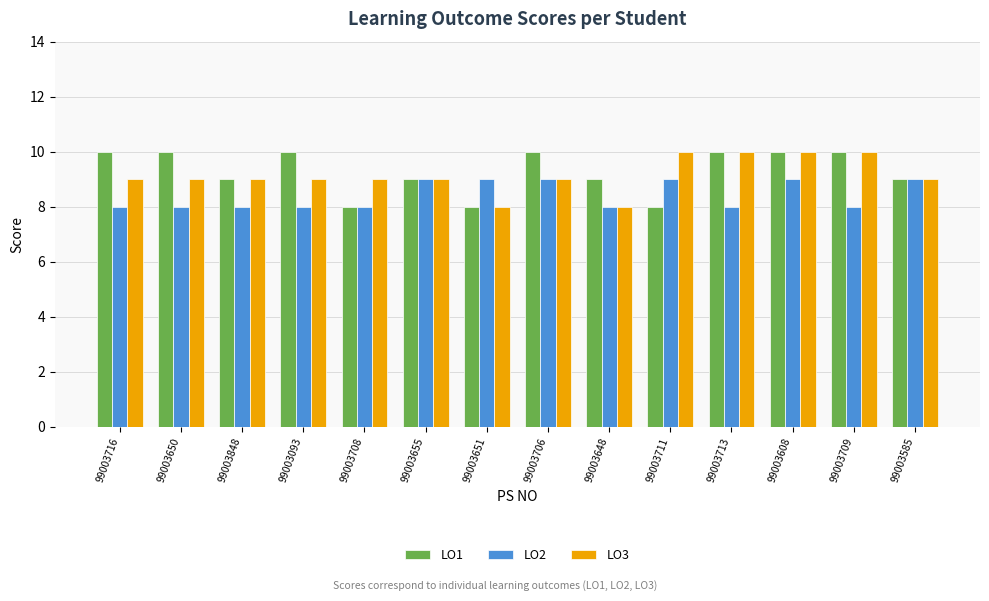

What is the label of the 7th bar from the right?

99003706